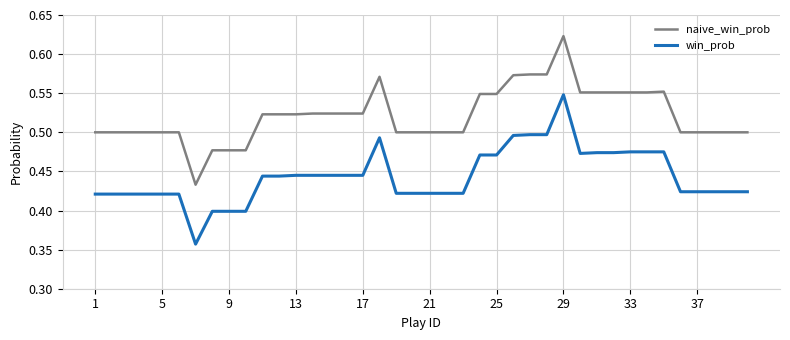

True or false: naive_win_prob and win_prob cross at least once.

False